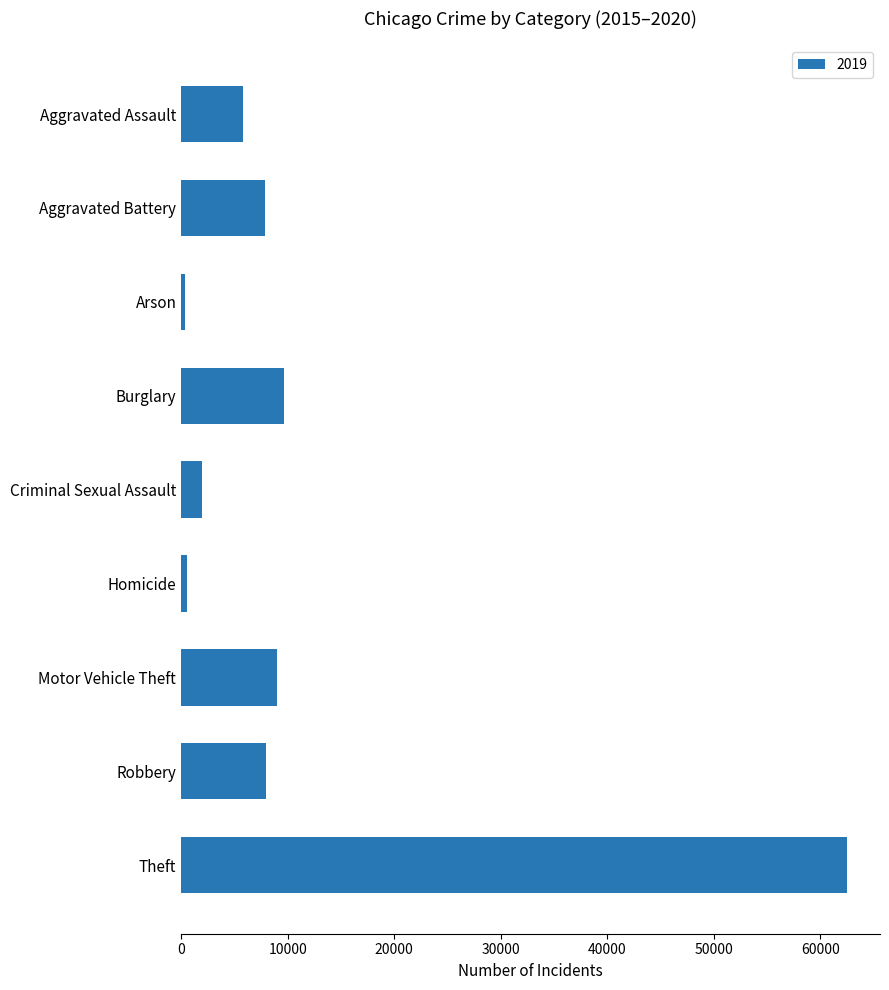

How many data points does each series have?

9